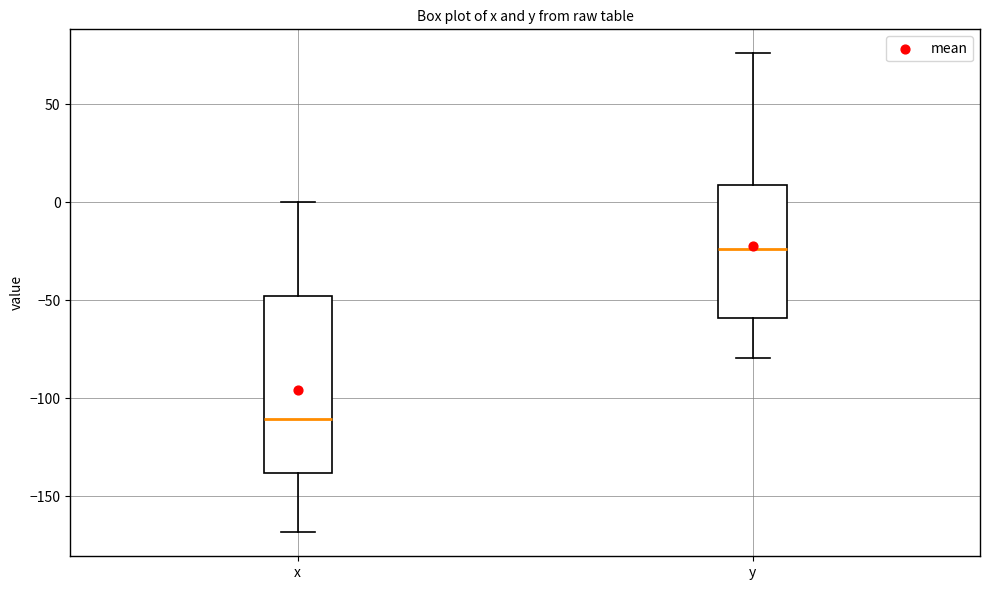

Reading left to right, transcribe this box plot: for each box, give where its median line is, the range the box spans, and where its two whiskers end, as read against the y-axis. The values are not printed on the chart, so give them approximately, as read against the axis.

x: median -110, box -140 to -50, whiskers -170 to 0
y: median -25, box -60 to 10, whiskers -80 to 75